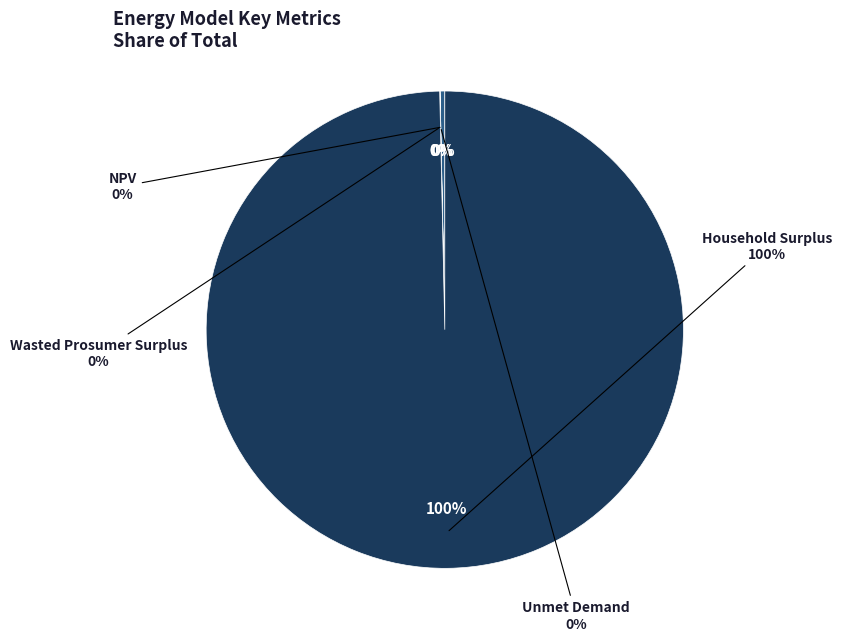

Is it true that NPV is 0% of the pie?

True